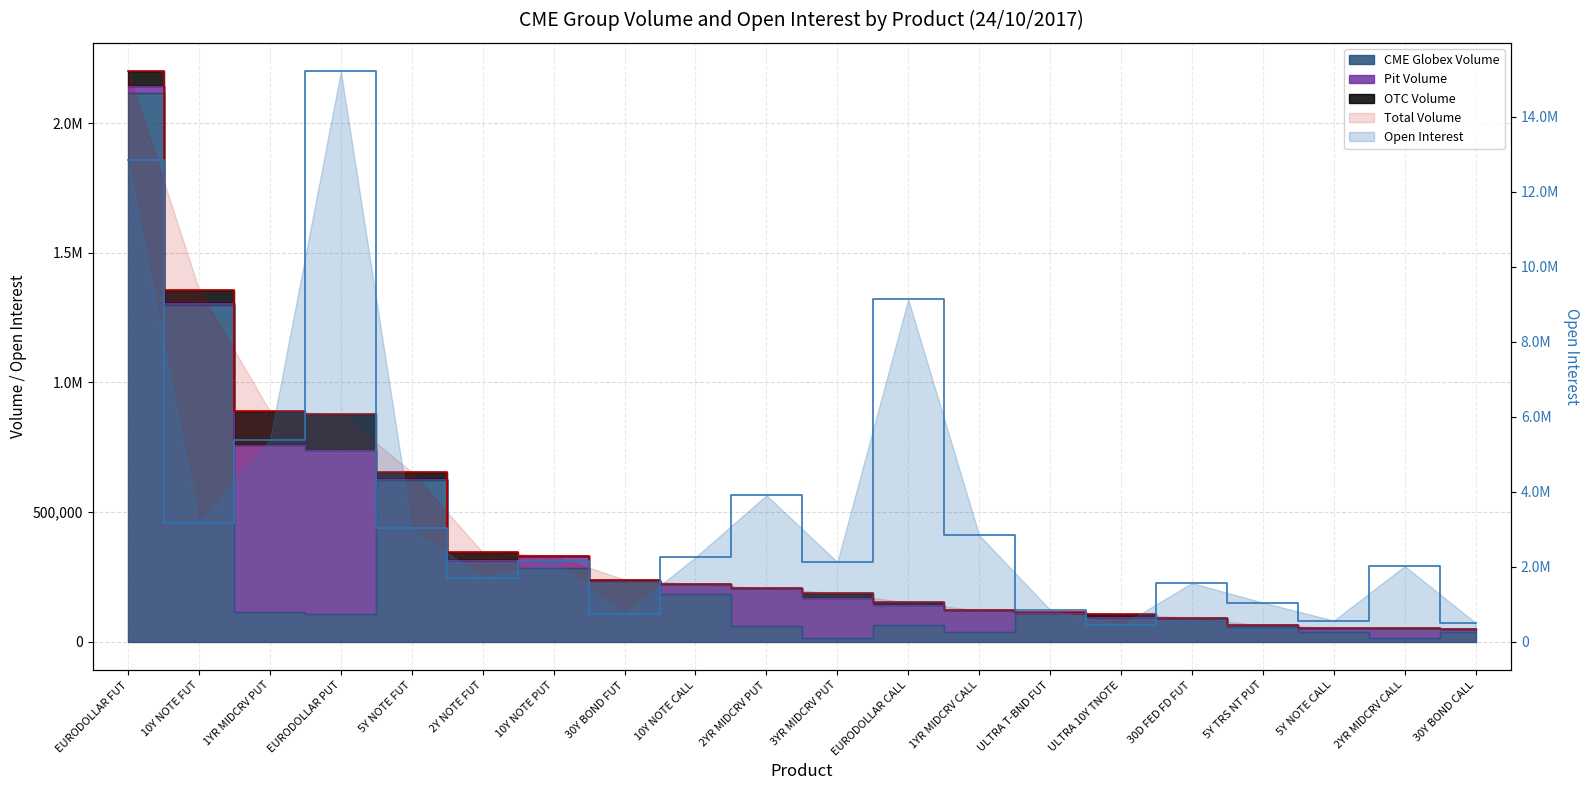

What is the maximum value shown in the chart?

15214440